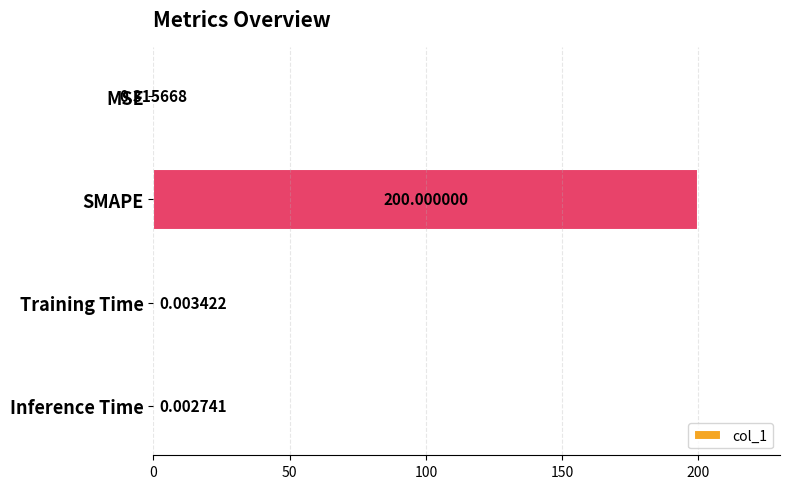

Between Training Time and MSE, which is larger?

MSE